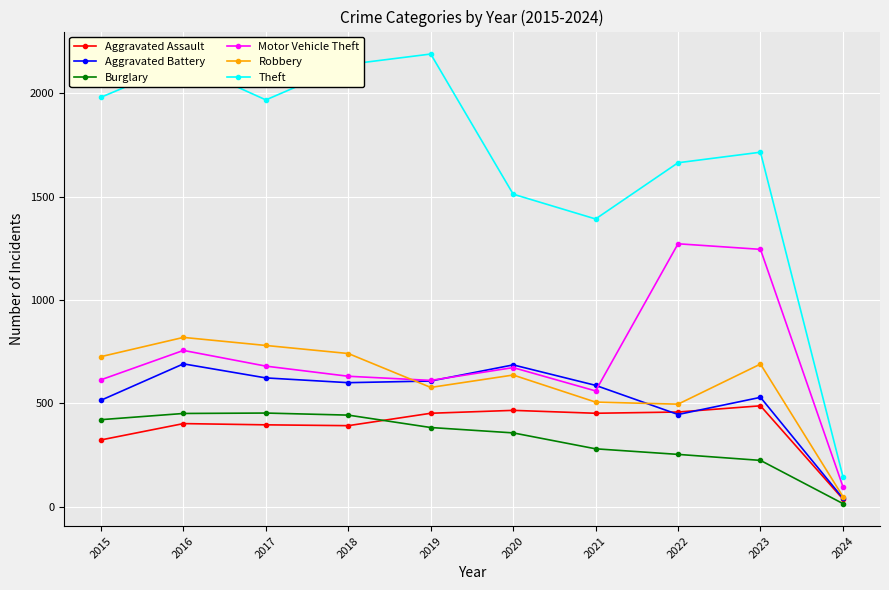

What is the difference between the second highest and minimum values in the Theft series?

2002